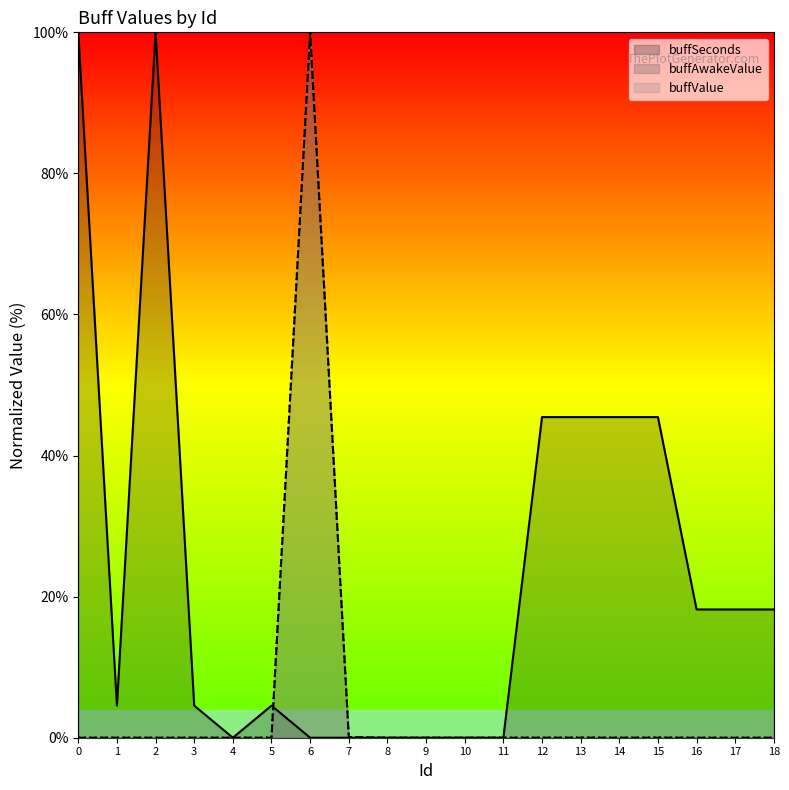

What is the difference between the maximum and minimum values in the buffSeconds series?

100.0